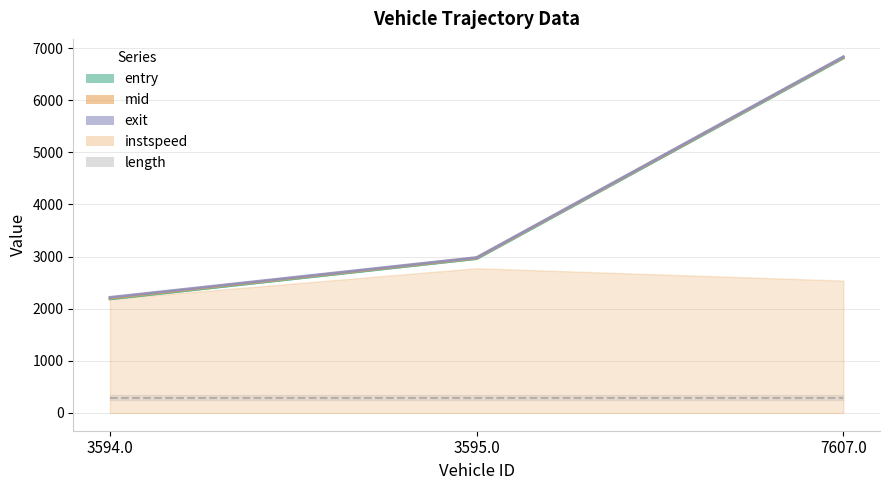

At which label is entry closest to 4500?

3595.0